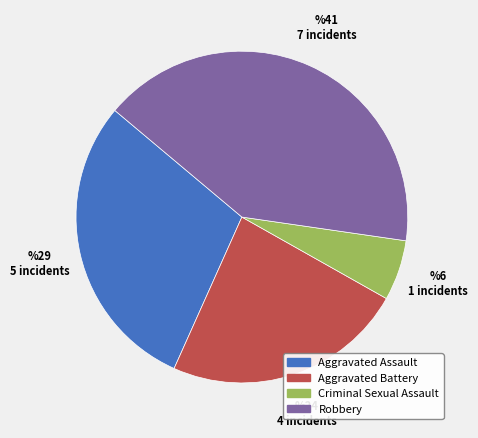

Which slice is the smallest?

Criminal Sexual Assault